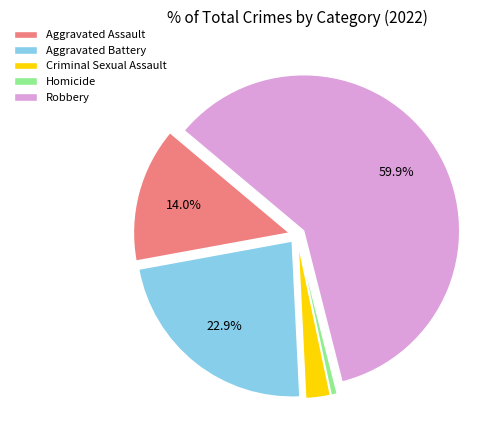

How many slices are in this pie chart?

5